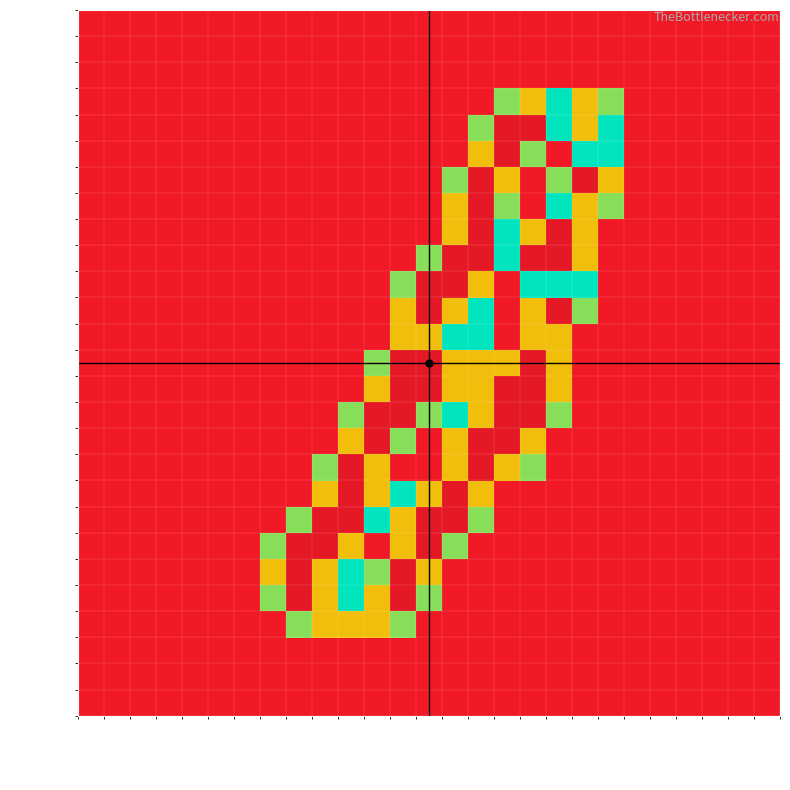

What is the sum of all row_15 values?

12.9